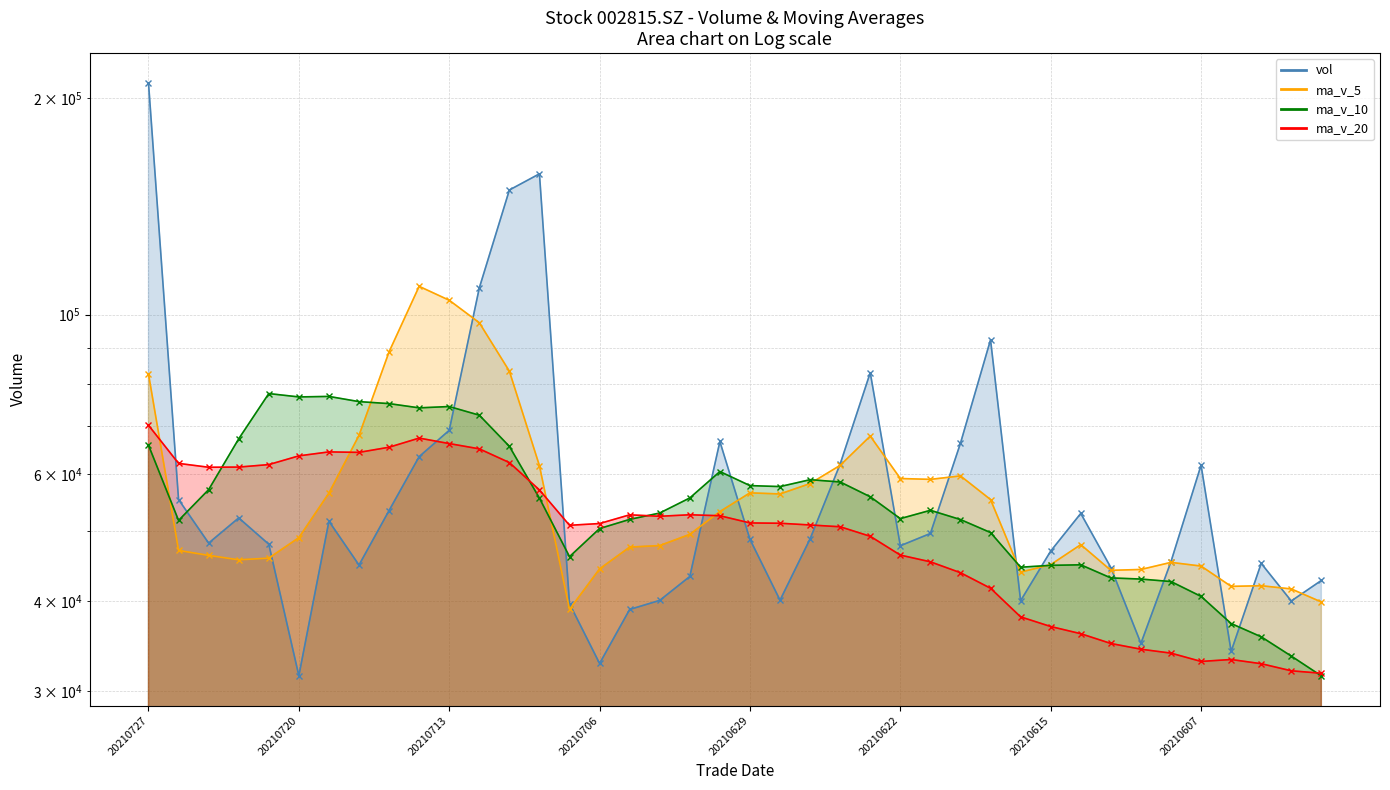

Does the chart display data point markers on the line(s)?

Yes